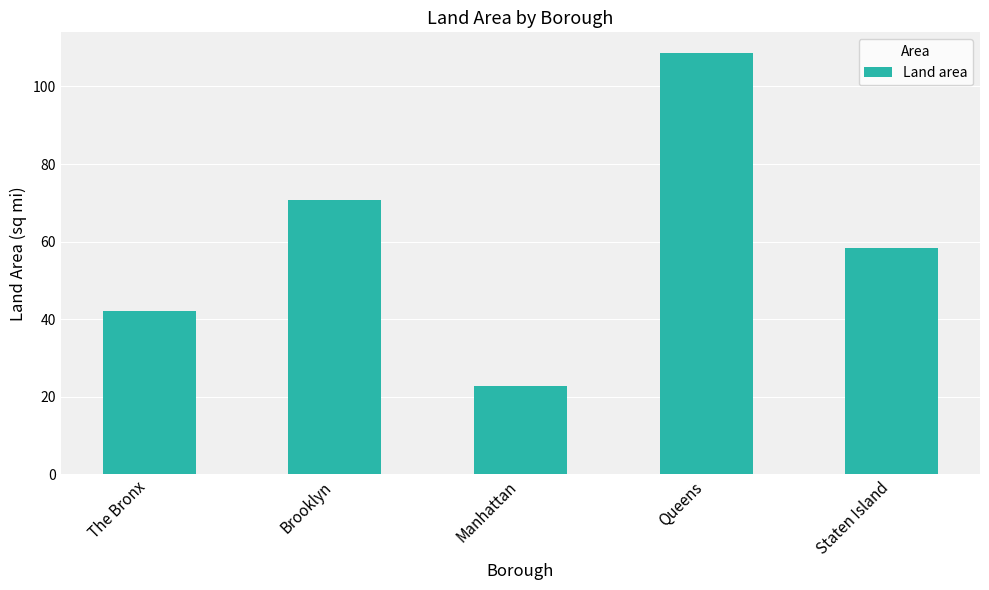

What is the change in value from Brooklyn to Queens?

+37.7